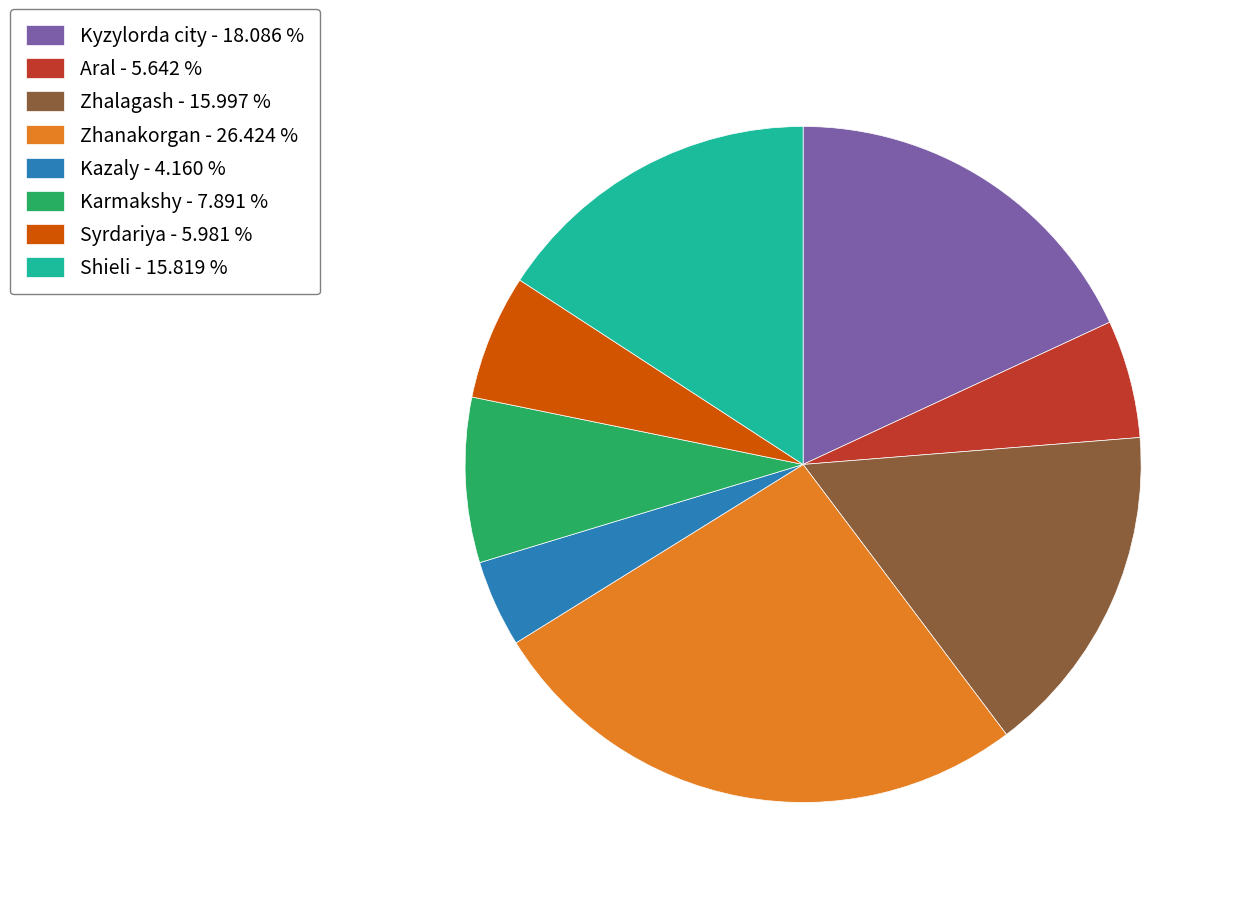

What is the largest slice in the pie chart?

Zhanakorgan